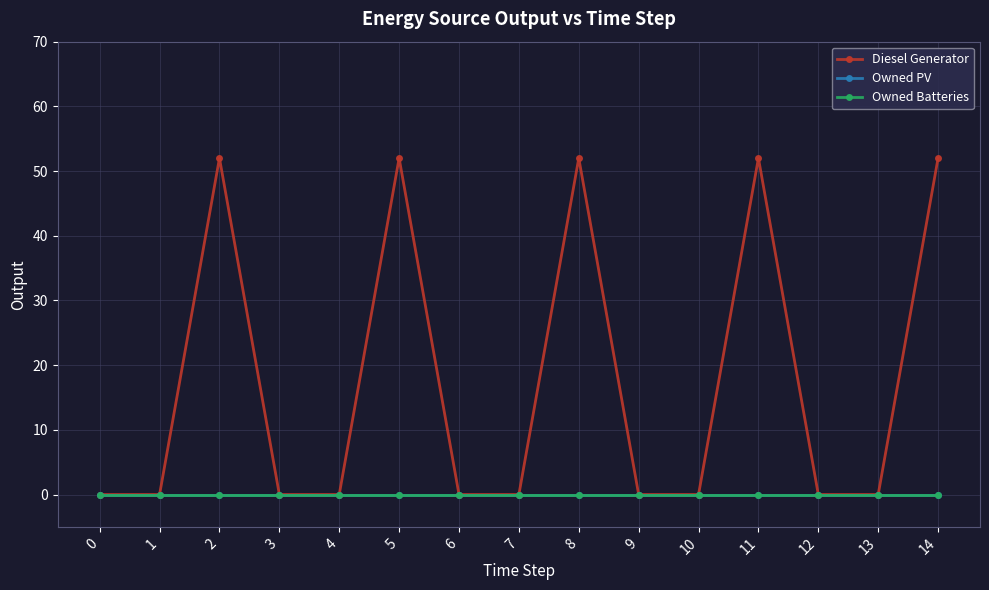

The value of Owned Batteries at 7 is 0. True or false?

True